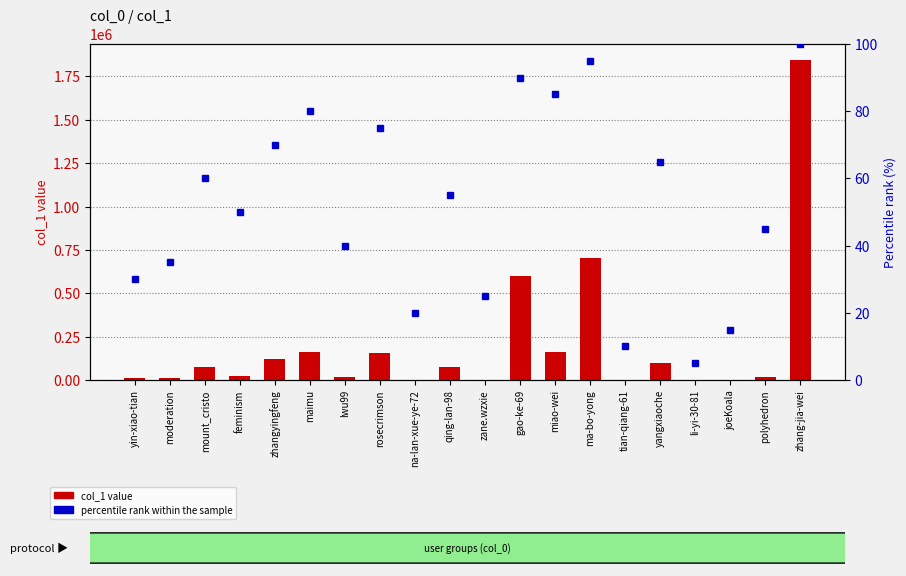

What is the average value of the percentile rank within the sample series?

52.5